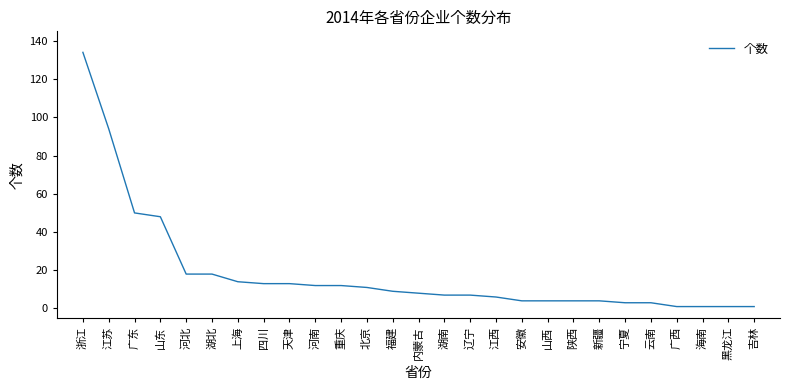

What is the change in value from 内蒙古 to 广西?

-7